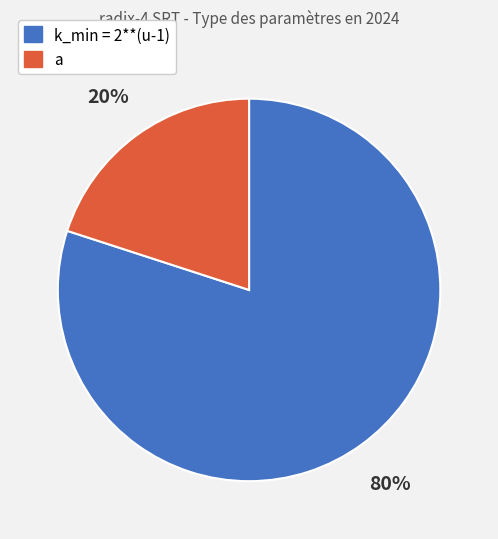

The a slice represents 5% of the pie. True or false?

False